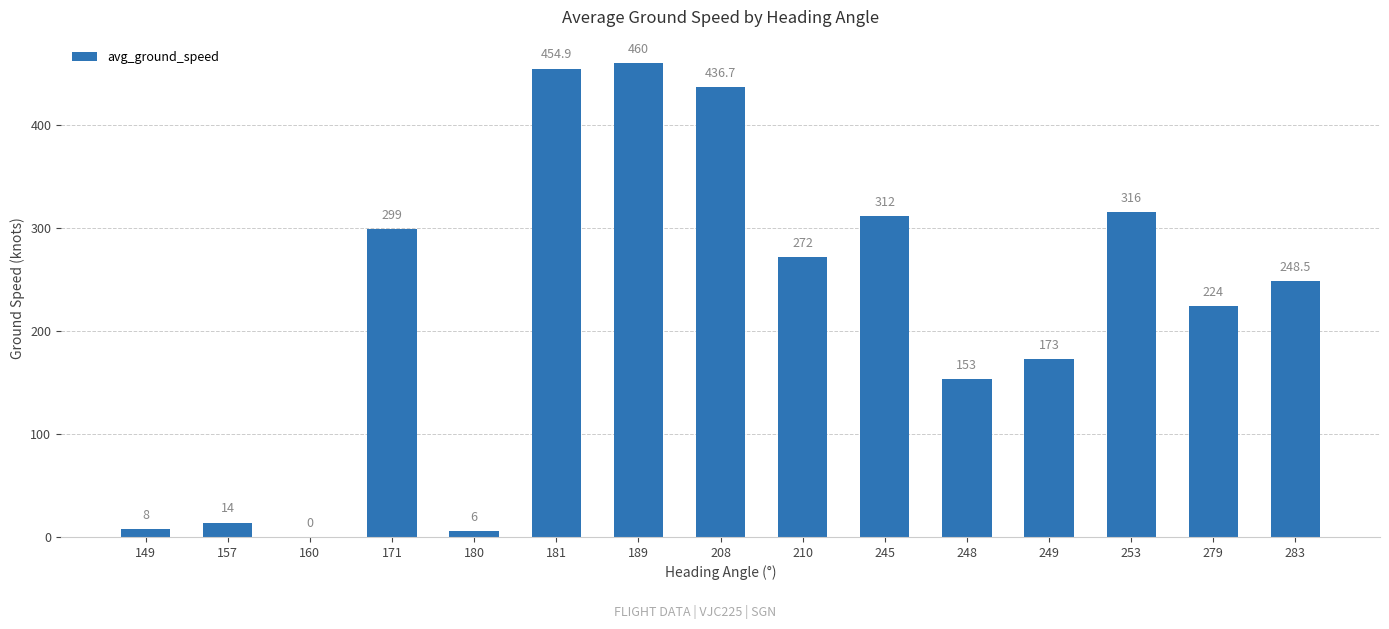

At which label is the value closest to 230?

279